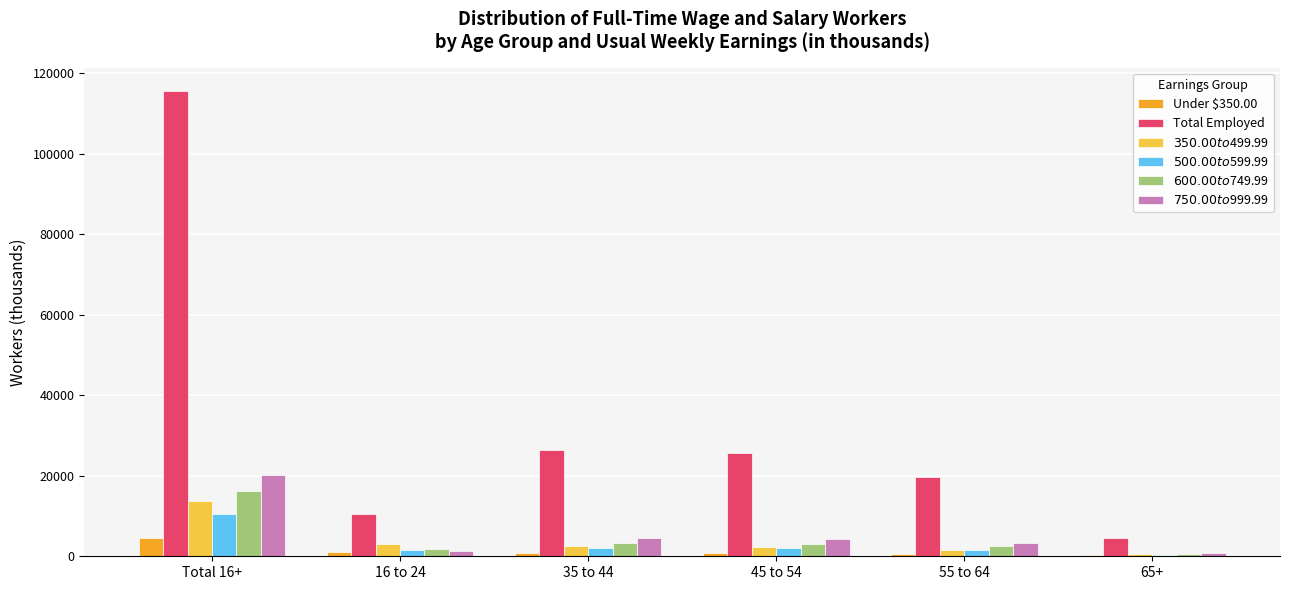

What is the maximum value shown in the chart?

115567